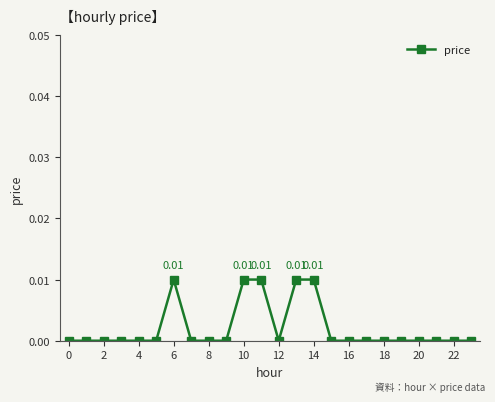

Count the number of data series in this chart.

1